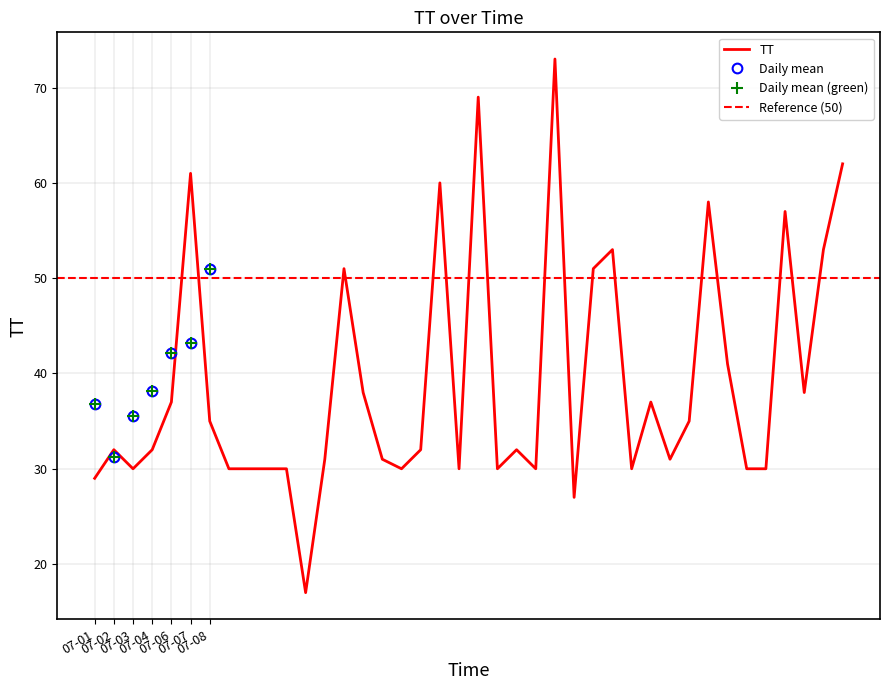

How many data points does each series have?

40